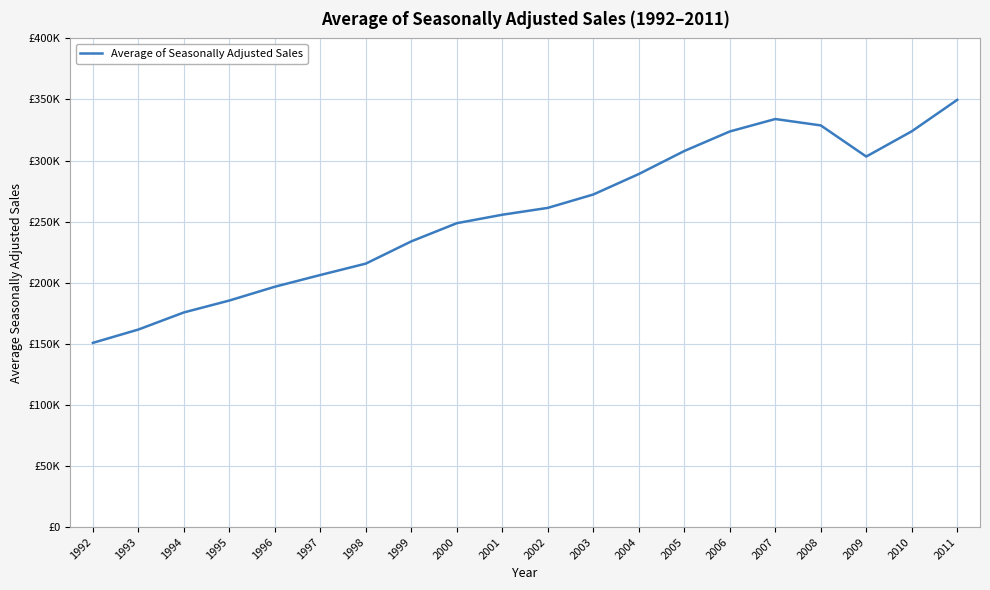

What is the difference between the values at 2008 and 1998?

113122.7